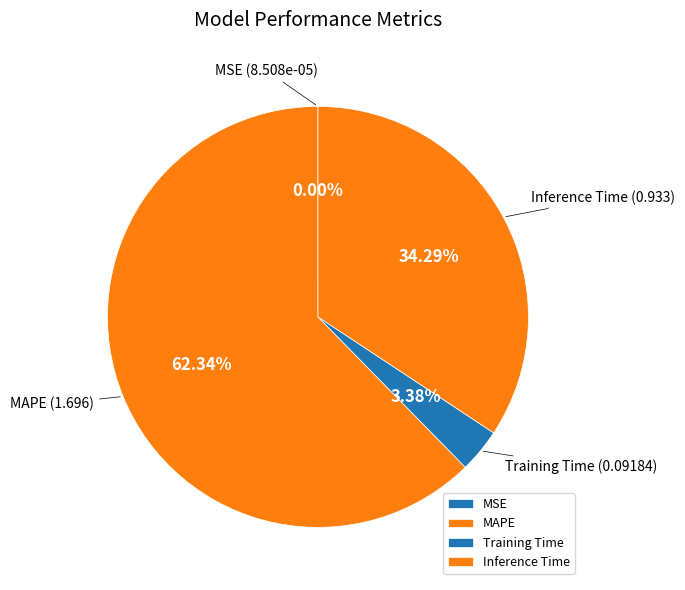

Which slice is the largest?

MAPE